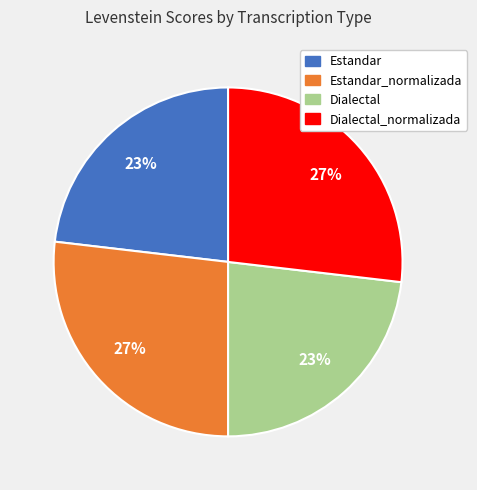

To the nearest percent, what is the average slice percentage?

25%